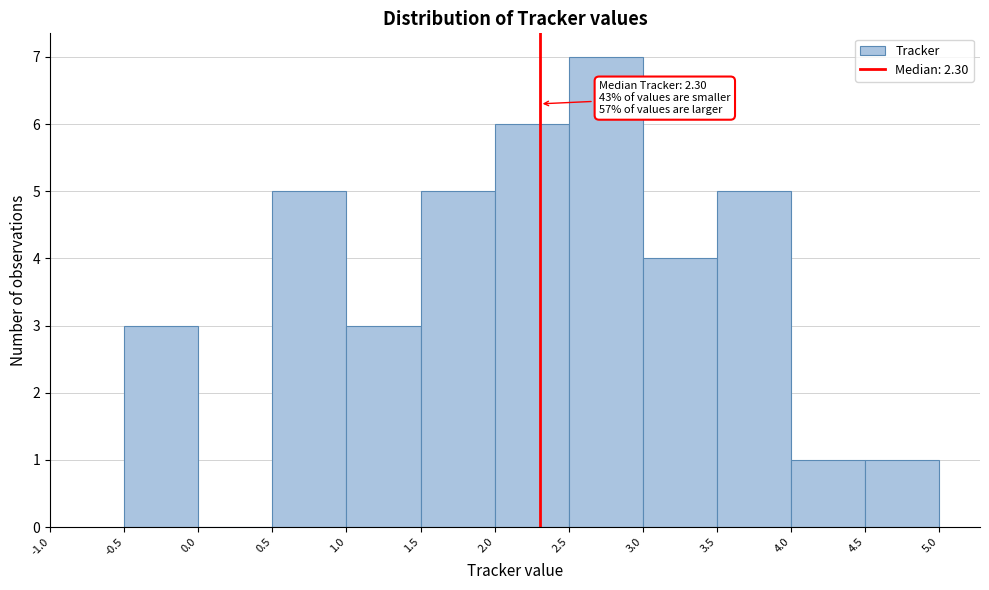

Over which range of the x-axis is the bar tallest?

2.5 to 3.0